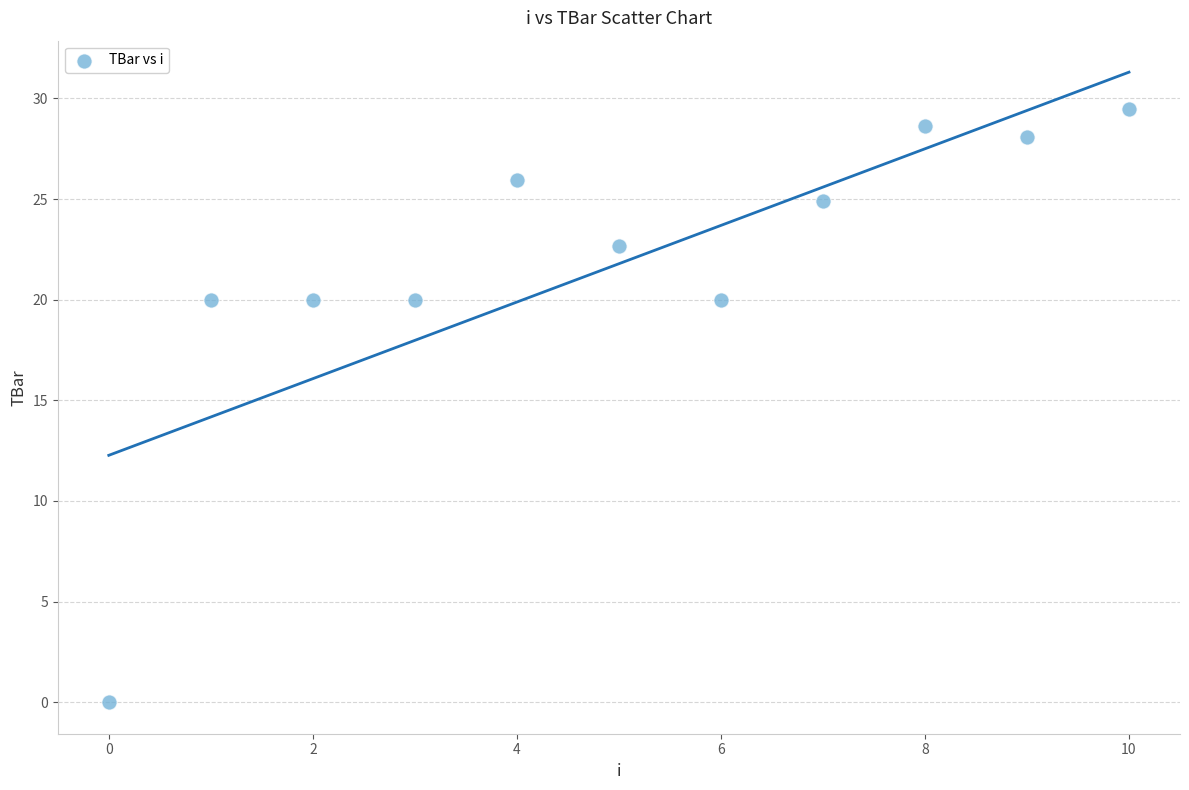

What is the range of Y values (max minus min)?

29.5